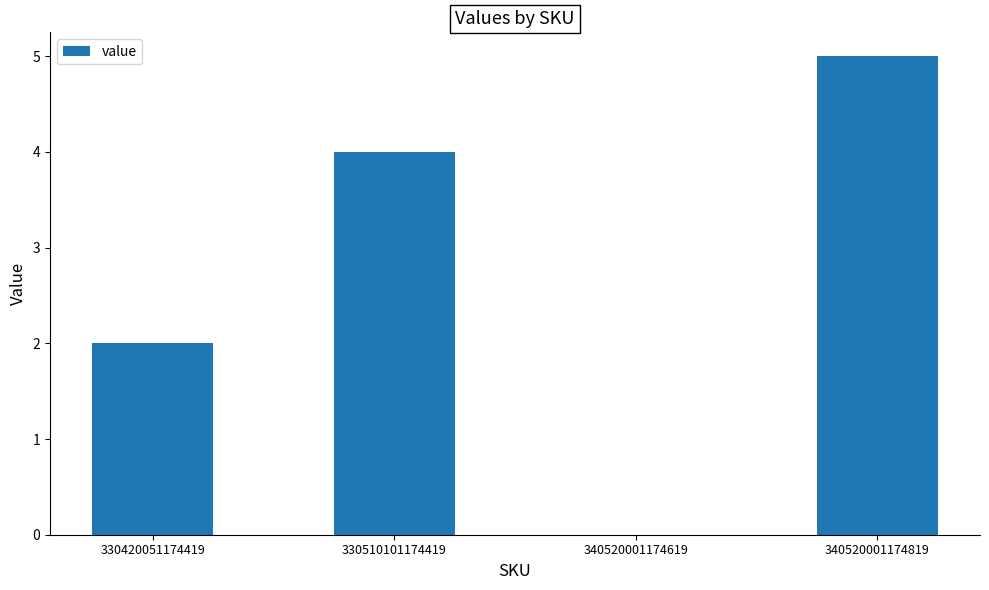

Reading left to right, transcribe all the data shown in this chart.

2	4	0	5